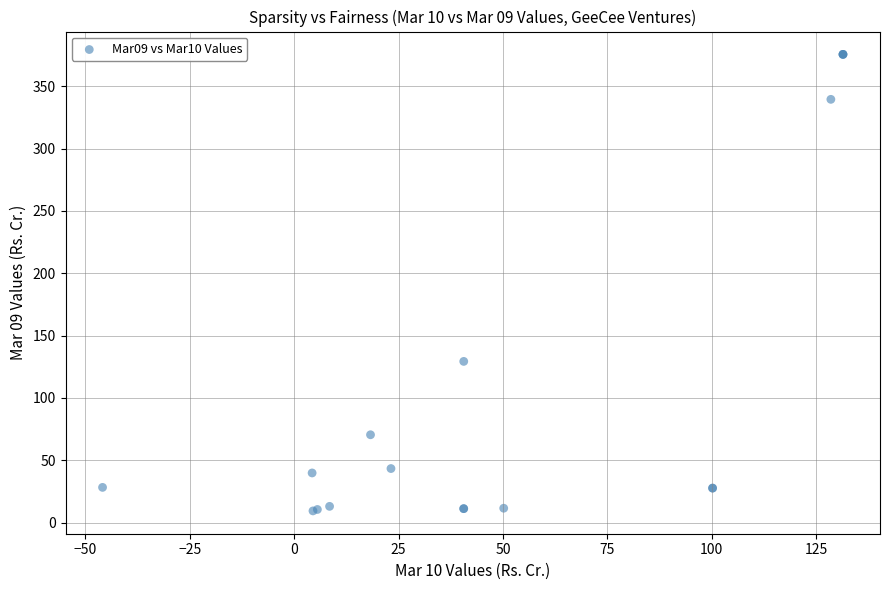

What Y value in the scatter plot is closest to 192?

129.3